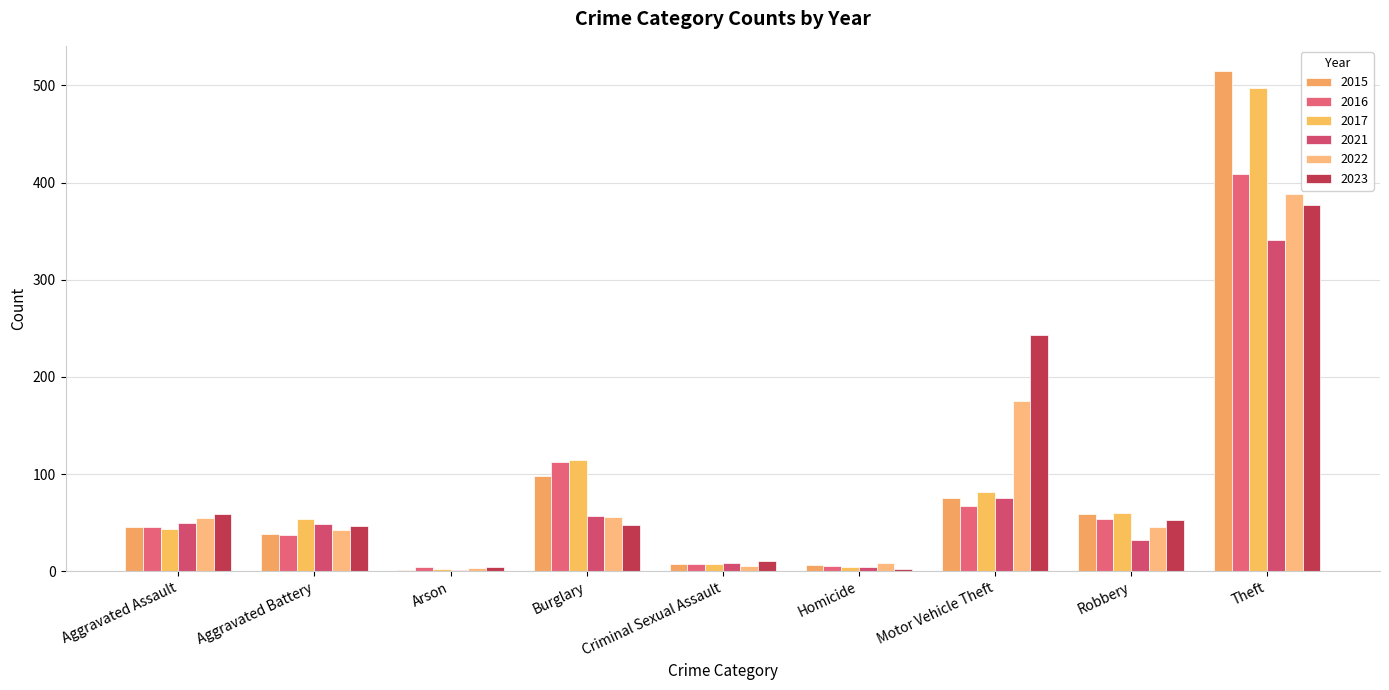

What is the value of the 2015 bar at the 8th from the left?

59